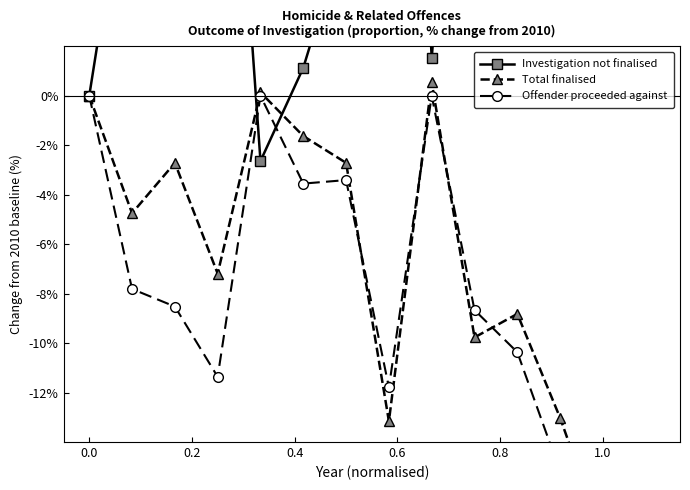

True or false: Offender proceeded against has more than 0 interior local peaks.

True